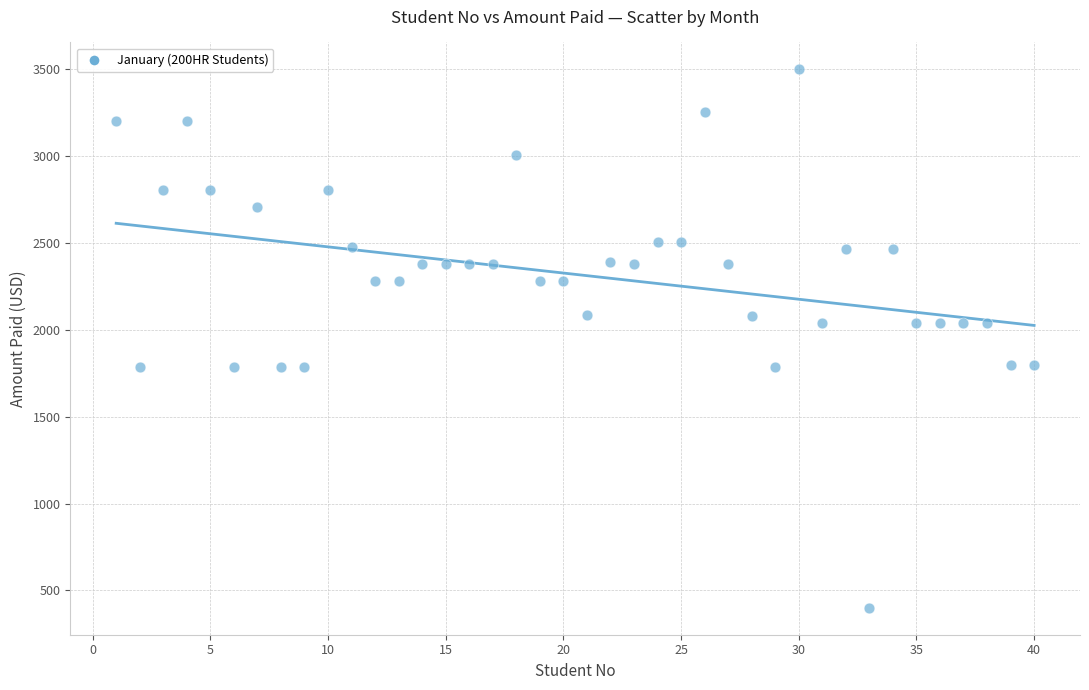

What is the range of X values (max minus min)?

39.0